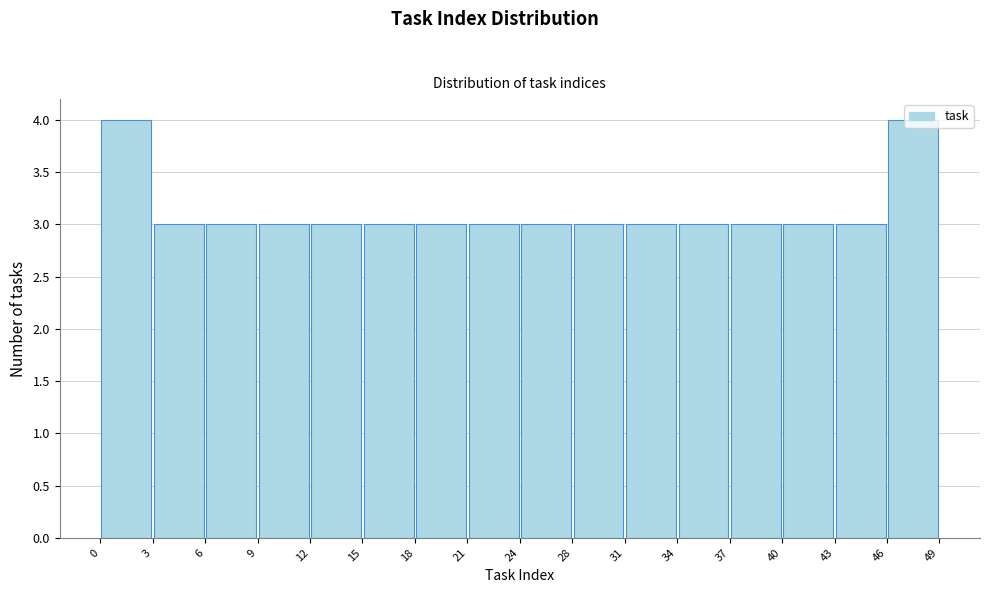

How tall is the bar that spans 12 to 15 on the x-axis? The values are not printed on the chart, so give them approximately, as read against the axis.

3